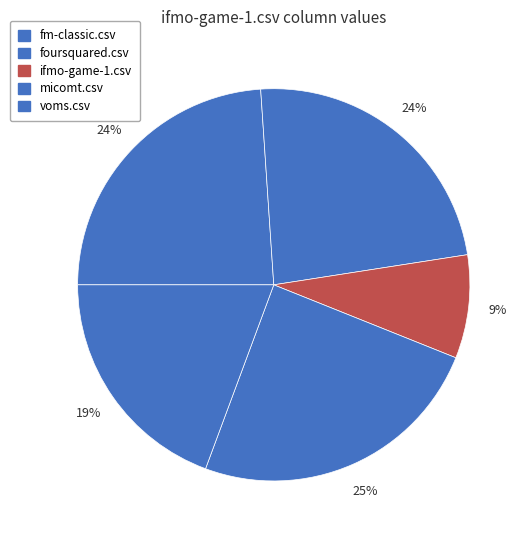

What percentage is the ifmo-game-1.csv slice, to the nearest percent?

9%